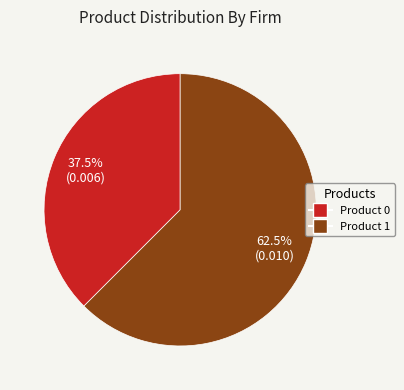

Do Product 0 and Product 1 together represent more than half of the pie?

Yes